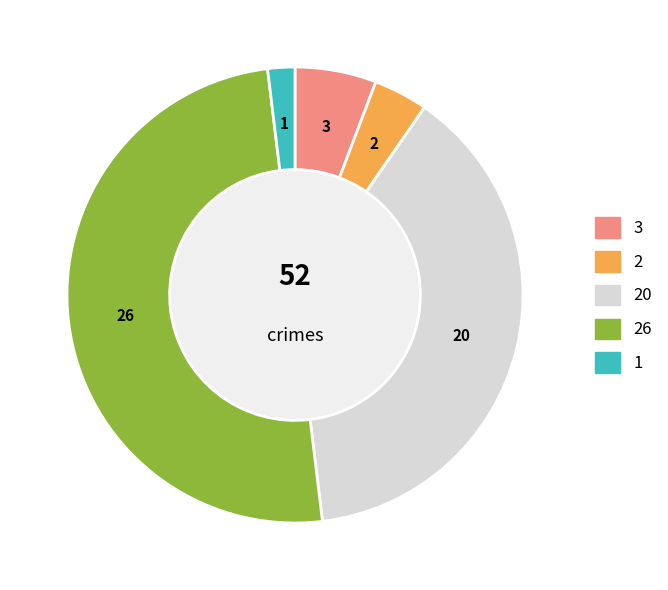

How many slices are in this pie chart?

5